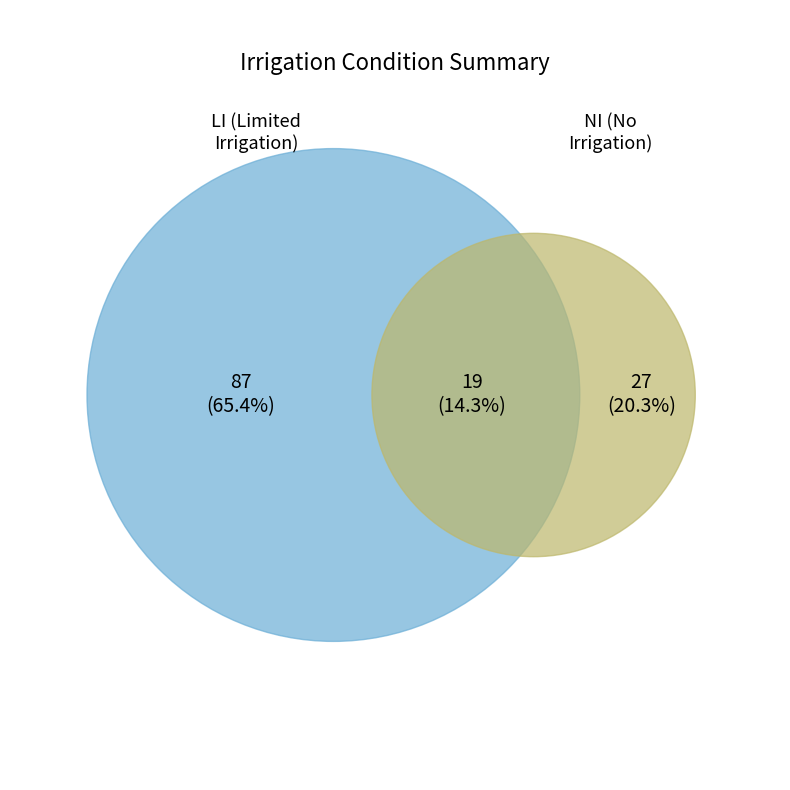

Is there any slice that represents more than half of the pie?

Yes